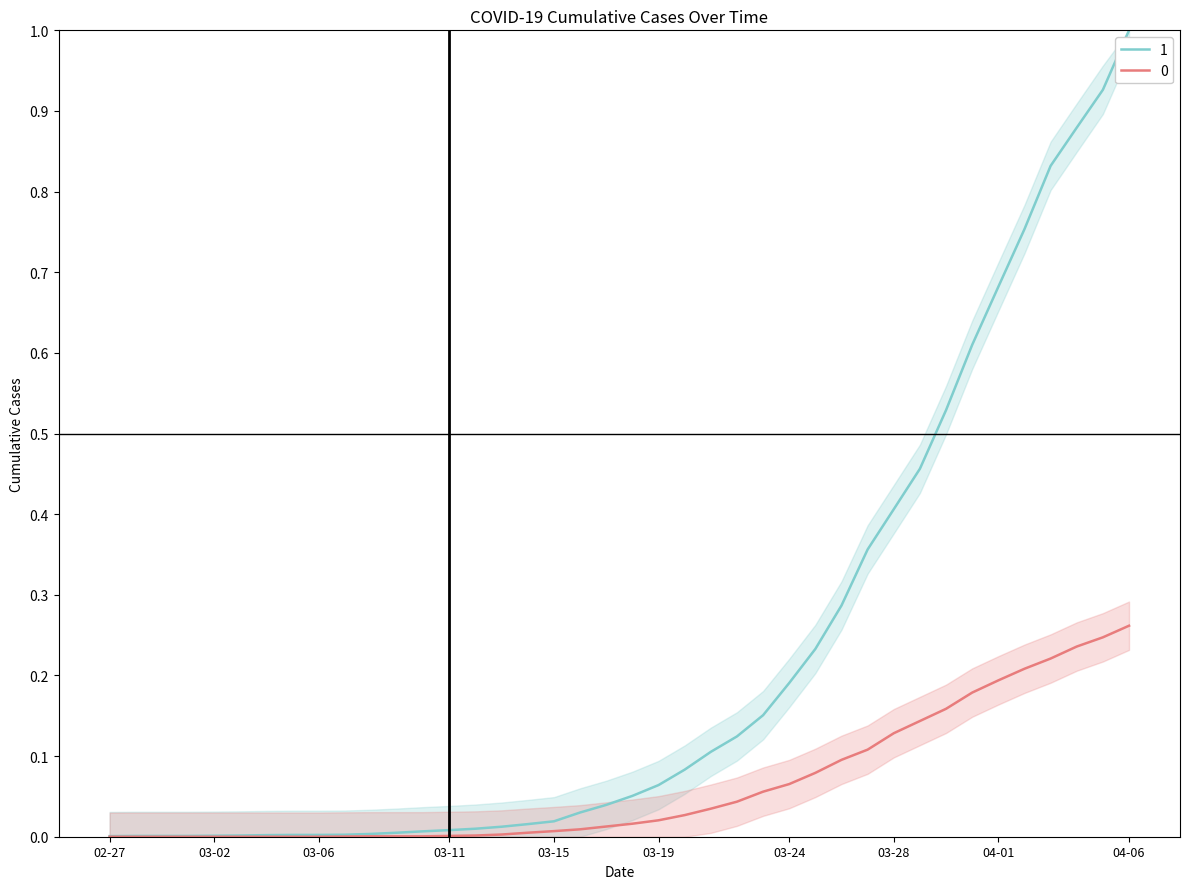

Rank the series by their maximum value, from highest to lowest.

1, 0